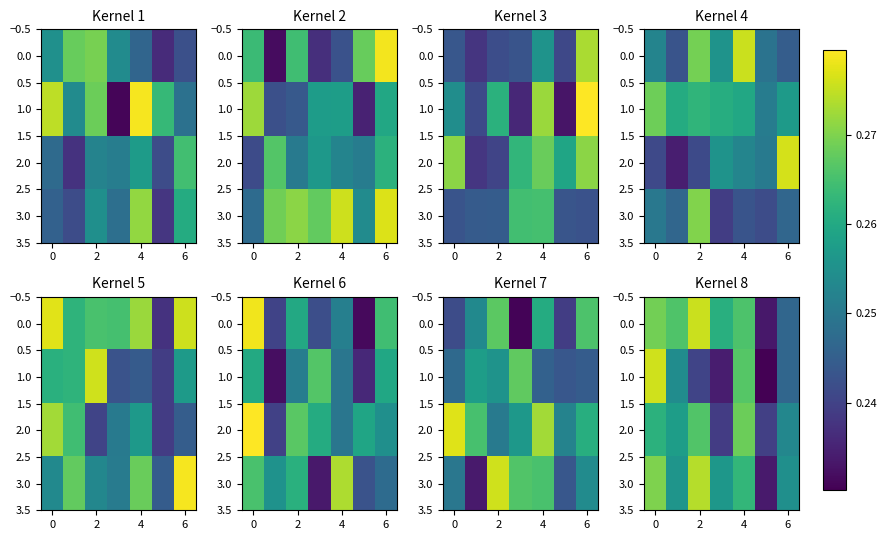

What is the maximum value for 3.0?

0.3